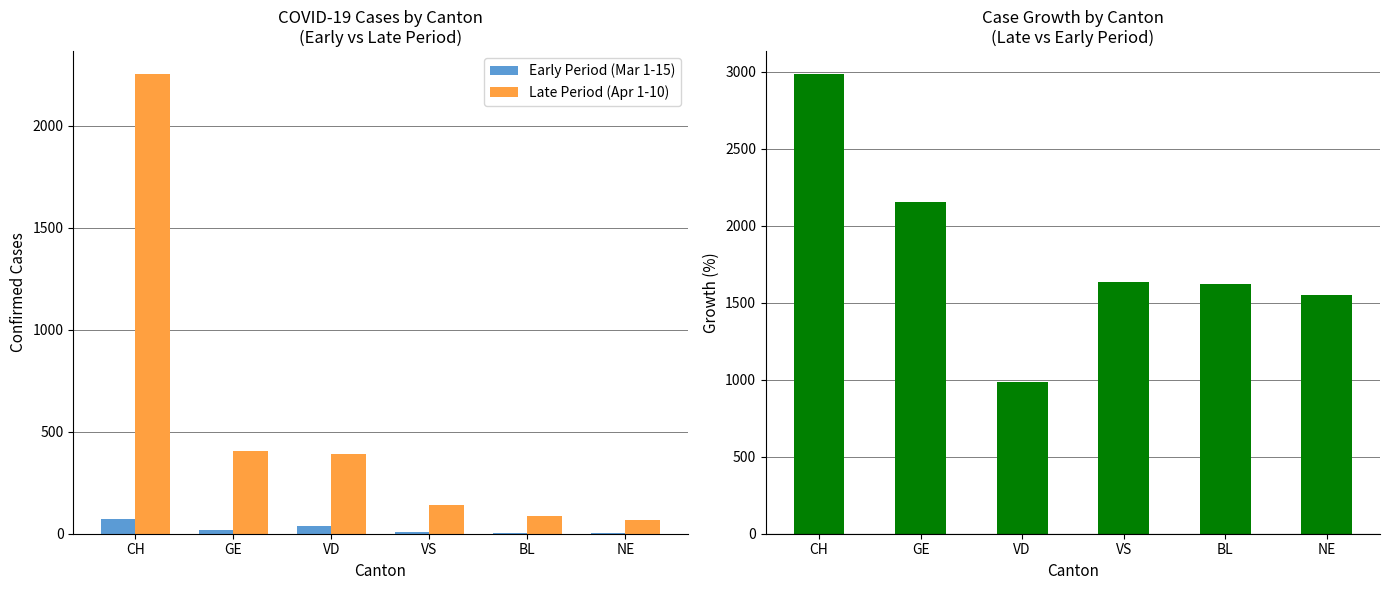

Reading right to left, transcribe all the data shown in this chart.

Early Period (Mar 1-15): 4.0	5.0	8.0	36.0	18.0	73.0
Late Period (Apr 1-10): 66.0	86.0	139.0	390.0	406.0	2252.0
Growth (%): 1550.0	1620.0	1637.5	983.3	2155.6	2984.9